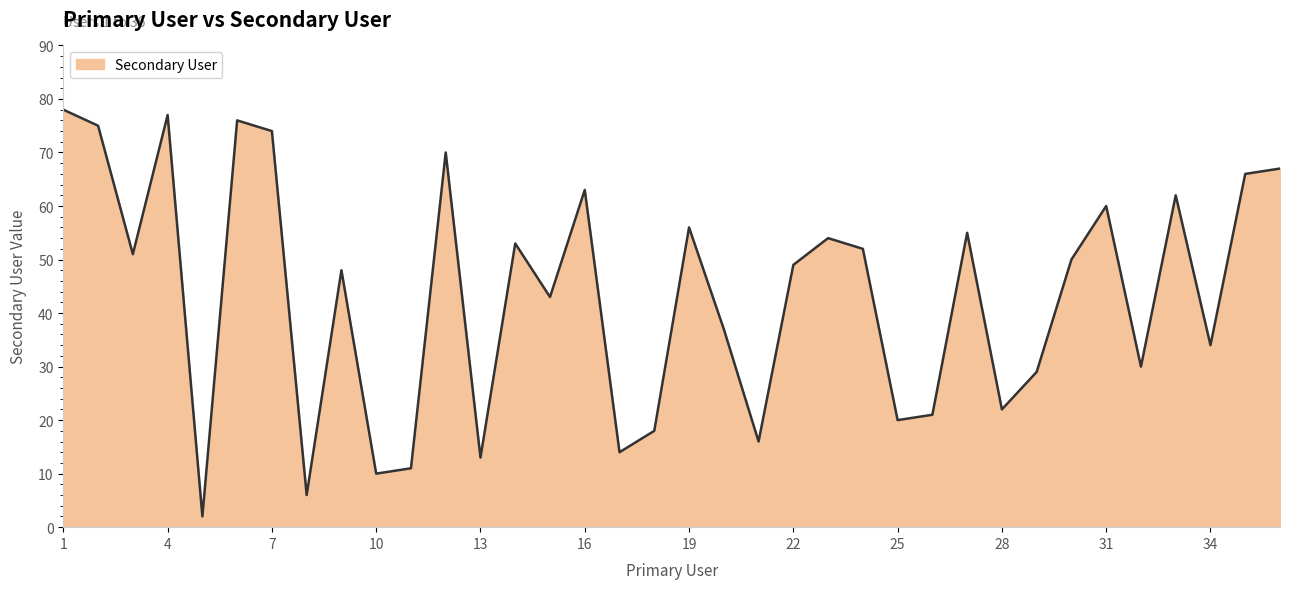

What is the maximum value shown in the chart?

78